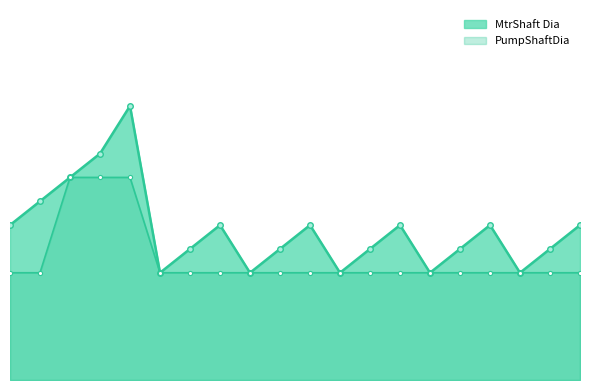

Is it true that PumpShaftDia line equals 2.1 at 4?

True